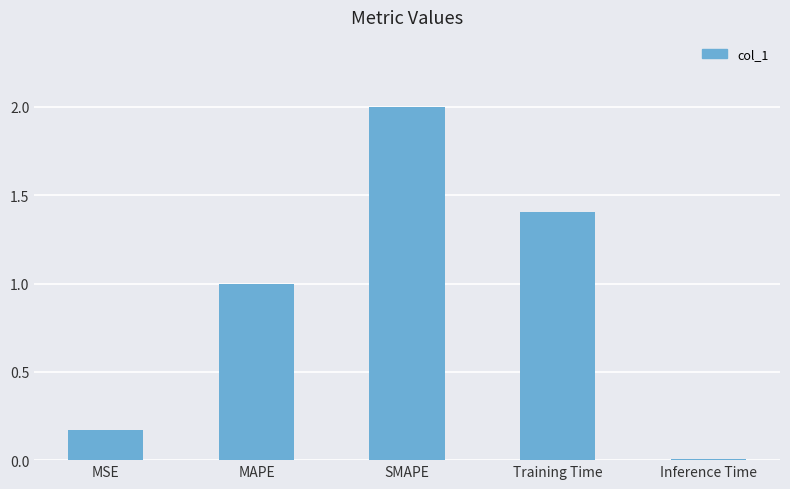

Rank the categories by value from highest to lowest.

SMAPE, Training Time, MAPE, MSE, Inference Time